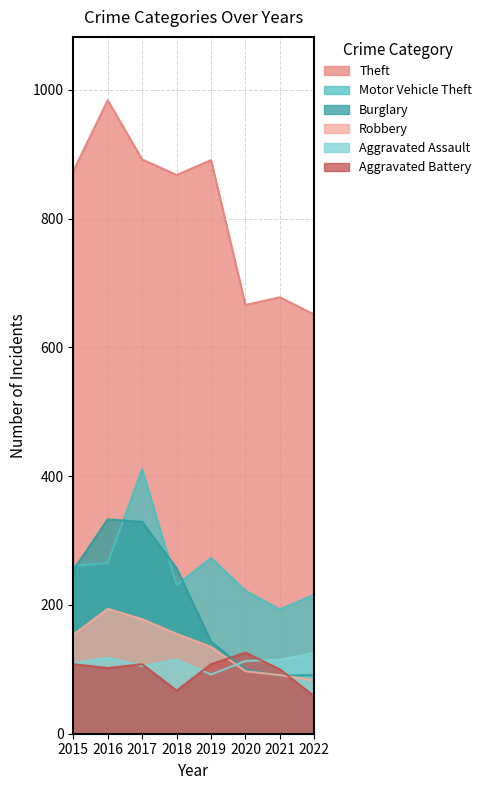

Which has a higher value, 2018 or 2019?

2019